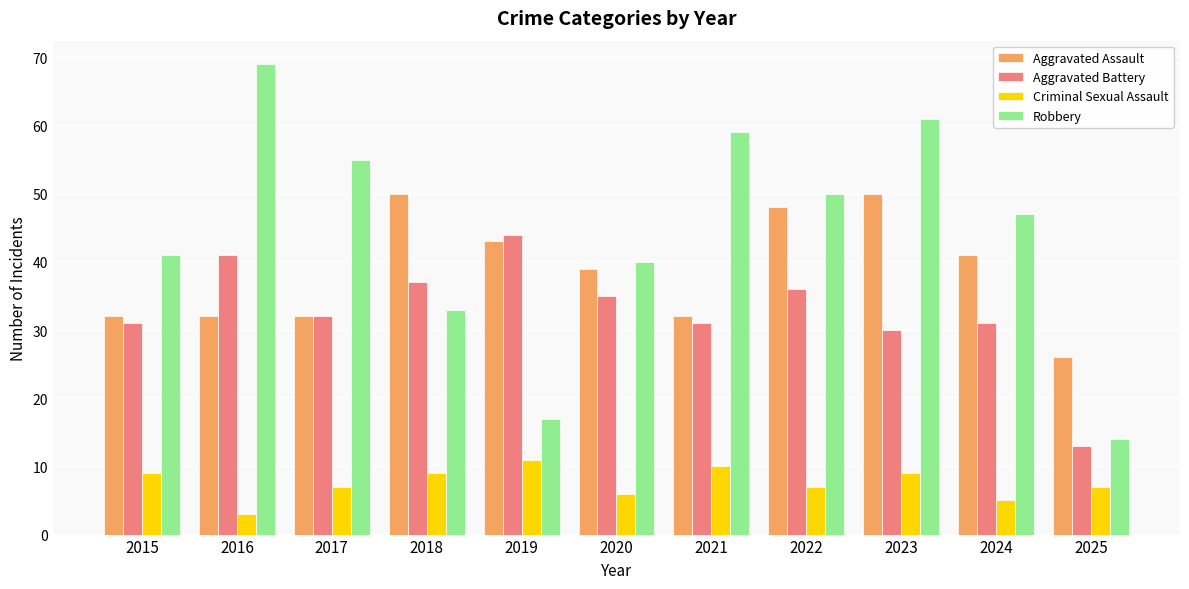

Reading left to right, list all the values displayed in this chart.

Aggravated Assault: 32	32	32	50	43	39	32	48	50	41	26
Aggravated Battery: 31	41	32	37	44	35	31	36	30	31	13
Criminal Sexual Assault: 9	3	7	9	11	6	10	7	9	5	7
Robbery: 41	69	55	33	17	40	59	50	61	47	14